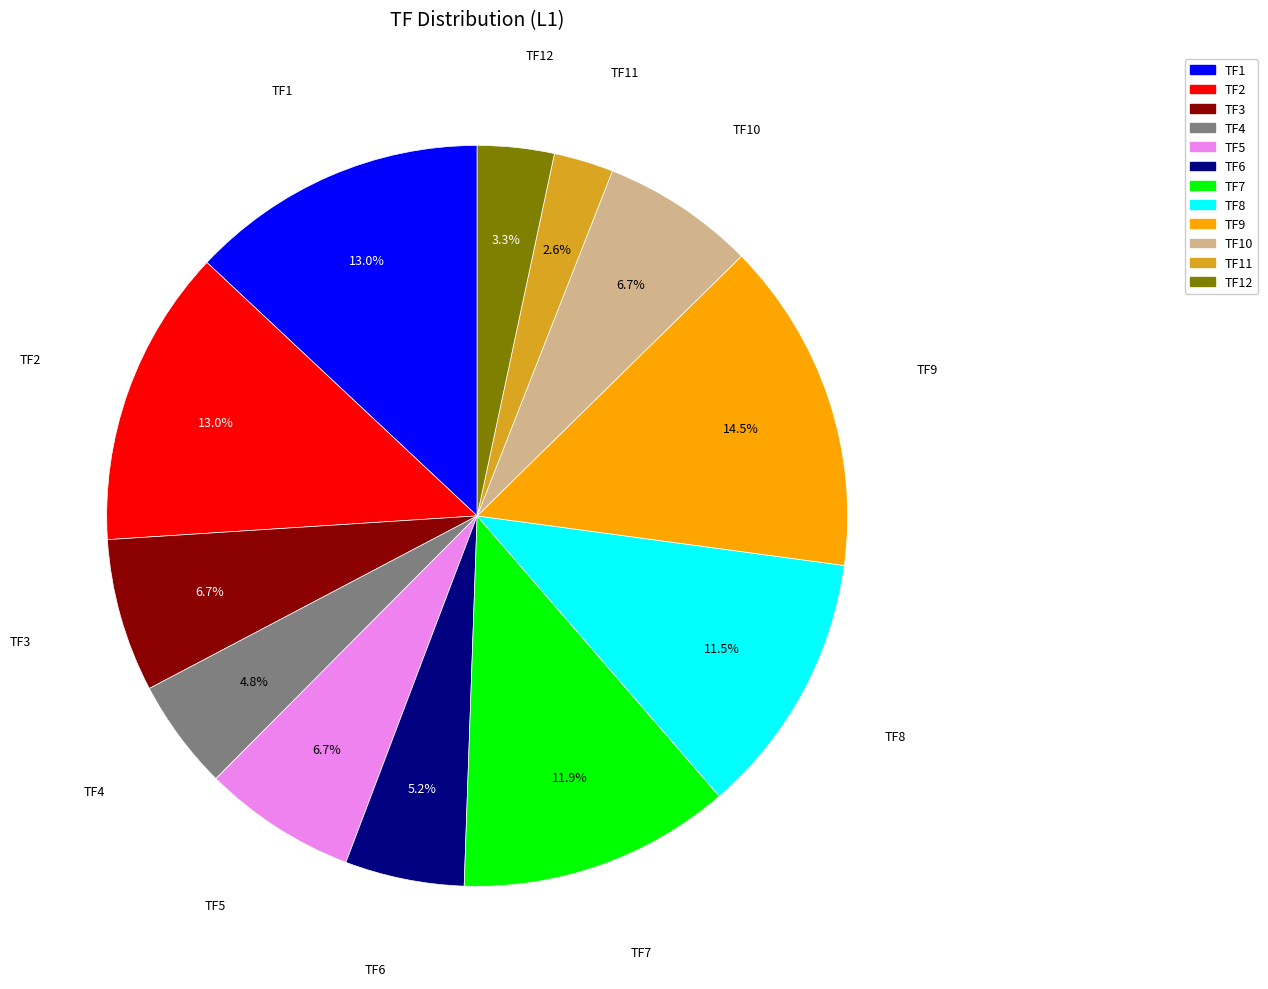

Does TF10 account for over 50% of the chart?

No